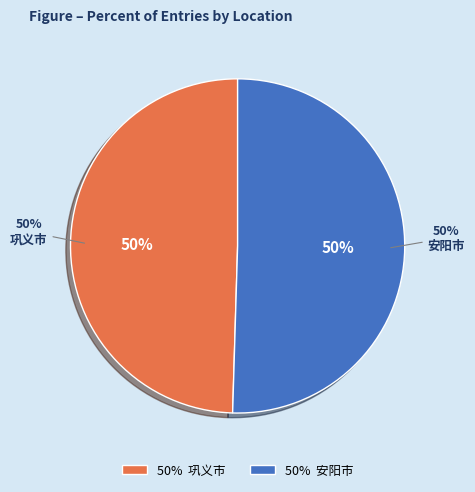

To the nearest percent, what portion does 安阳市 represent?

50%